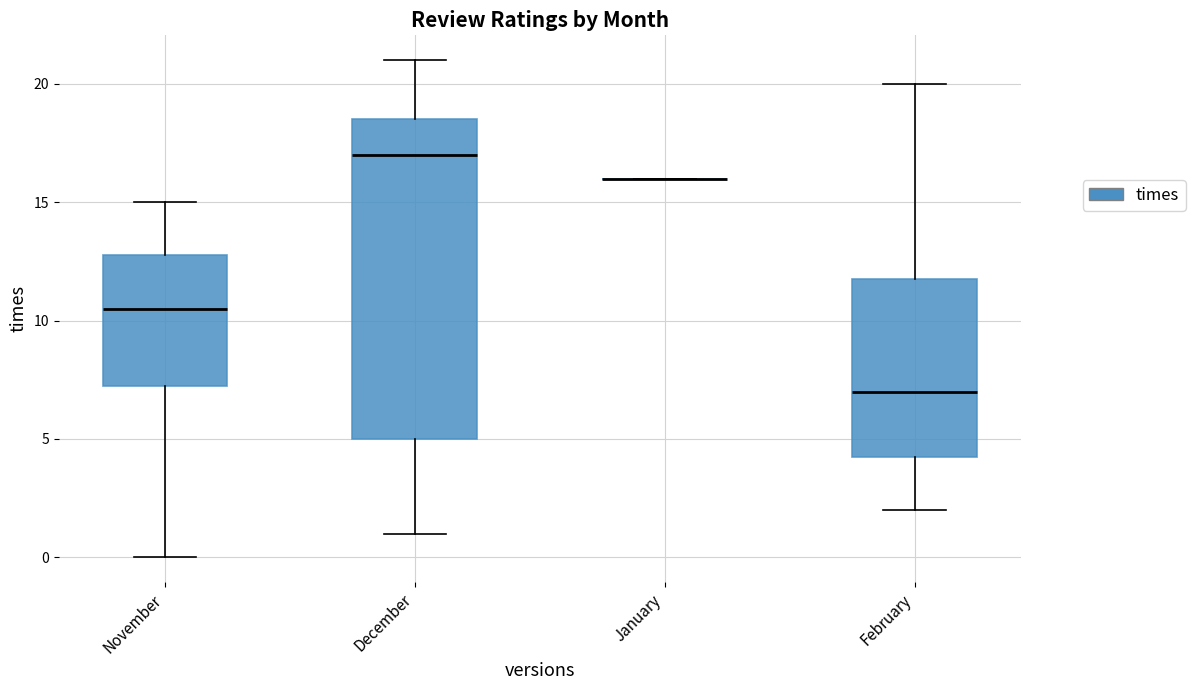

Which box is the tallest, from its lower edge to its upper edge?

December